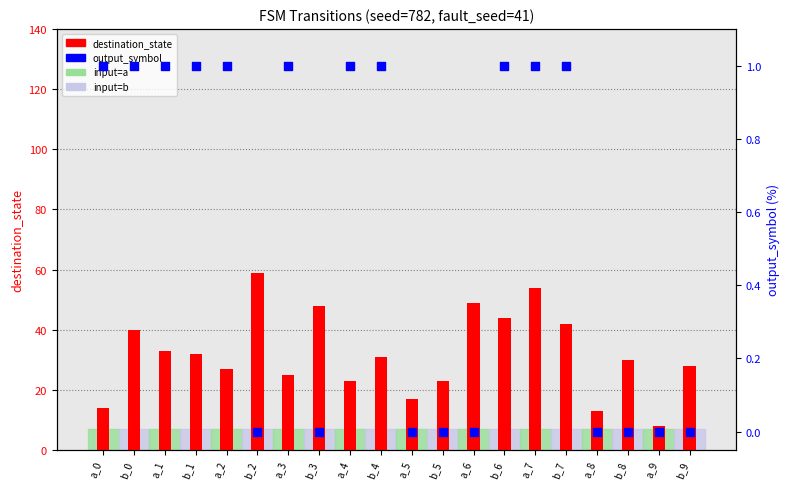

Which series has the largest total across all categories?

destination_state